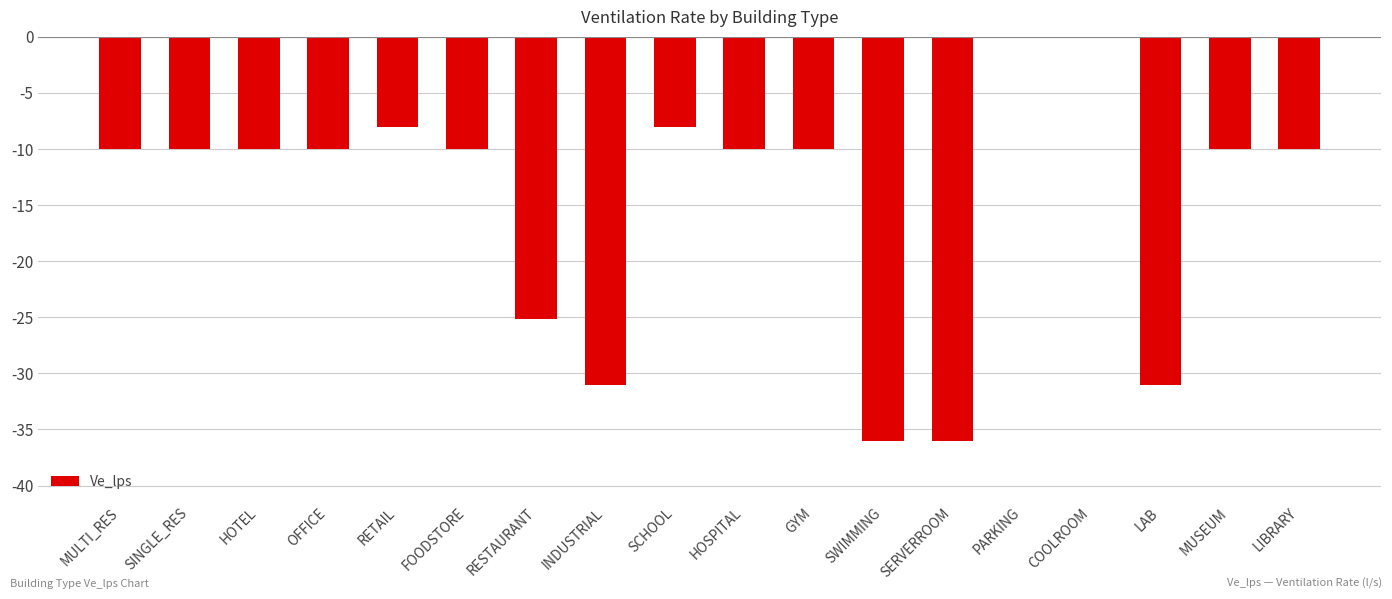

Reading right to left, transcribe all the data shown in this chart.

LIBRARY=-10.0	MUSEUM=-10.0	LAB=-31.0	COOLROOM=0.0	PARKING=0.0	SERVERROOM=-36.0	SWIMMING=-36.0	GYM=-10.0	HOSPITAL=-10.0	SCHOOL=-8.0	INDUSTRIAL=-31.0	RESTAURANT=-25.1	FOODSTORE=-10.0	RETAIL=-8.0	OFFICE=-10.0	HOTEL=-10.0	SINGLE_RES=-10.0	MULTI_RES=-10.0